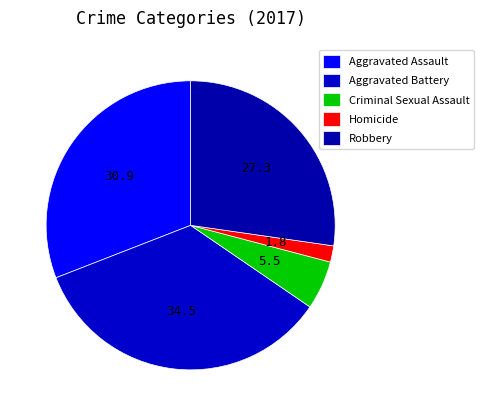

Is it true that Aggravated Battery is 28% of the pie?

False